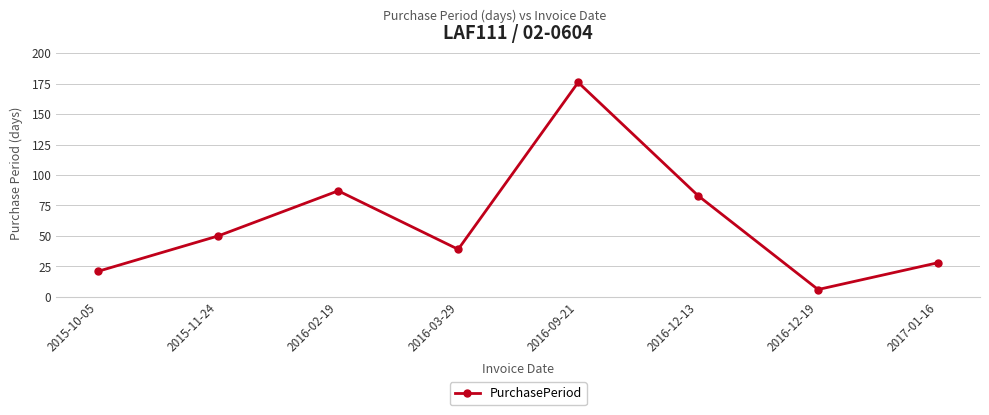

What is the change in value from 2016-03-29 to 2017-01-16?

-11